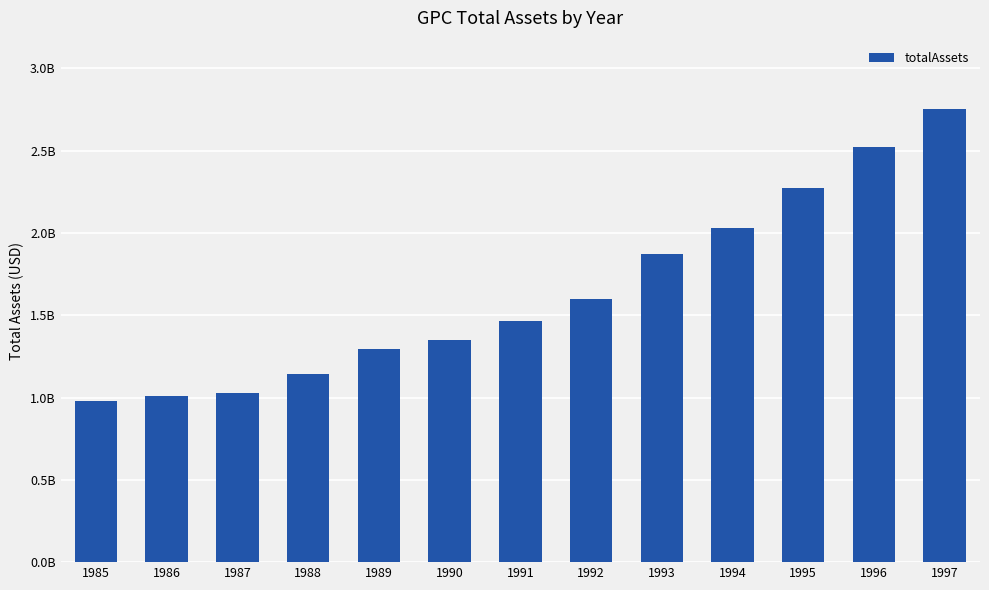

What is the smallest value displayed?

976500000